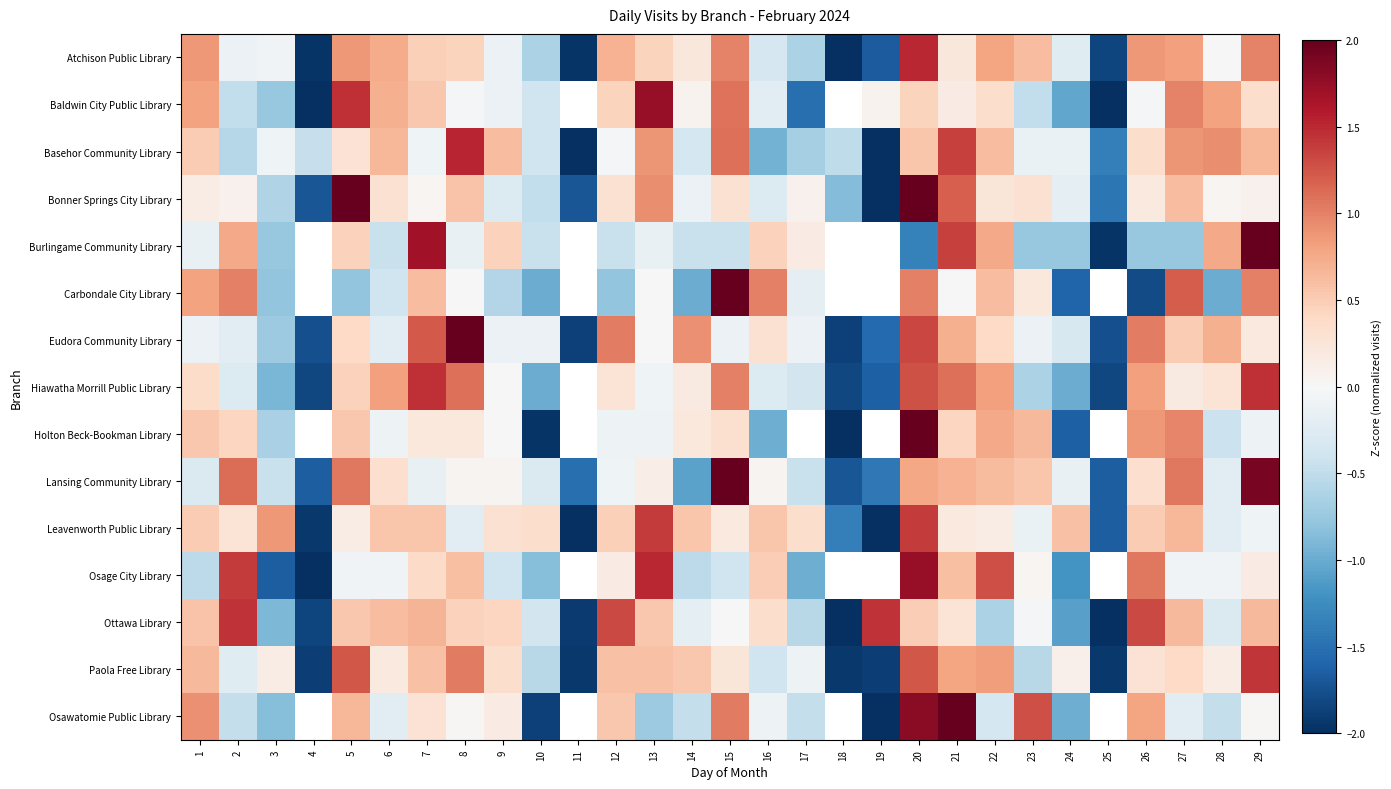

What is the smallest value displayed?

-3.2